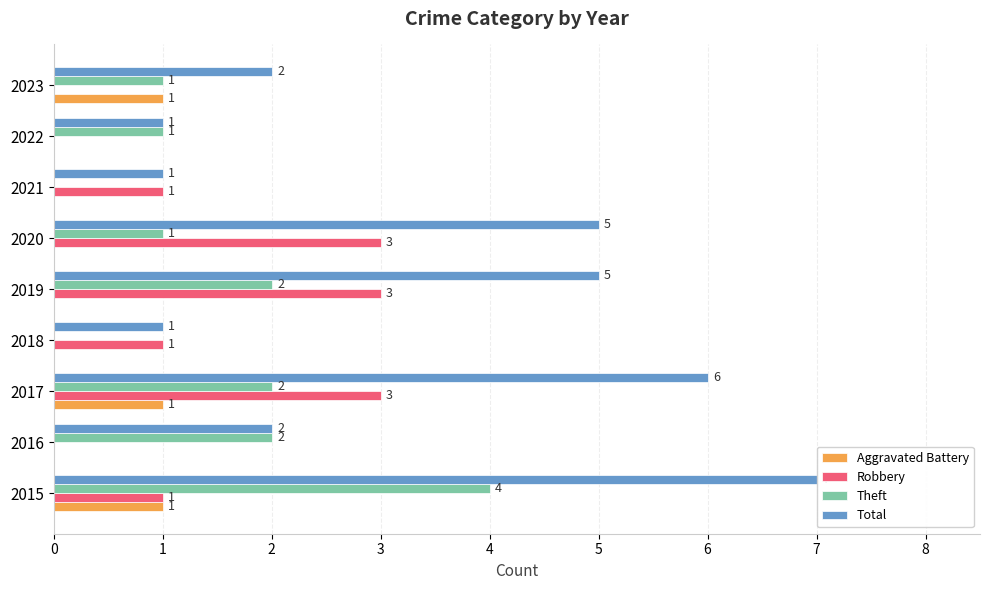

The value of Theft at 2020 is 2. True or false?

False